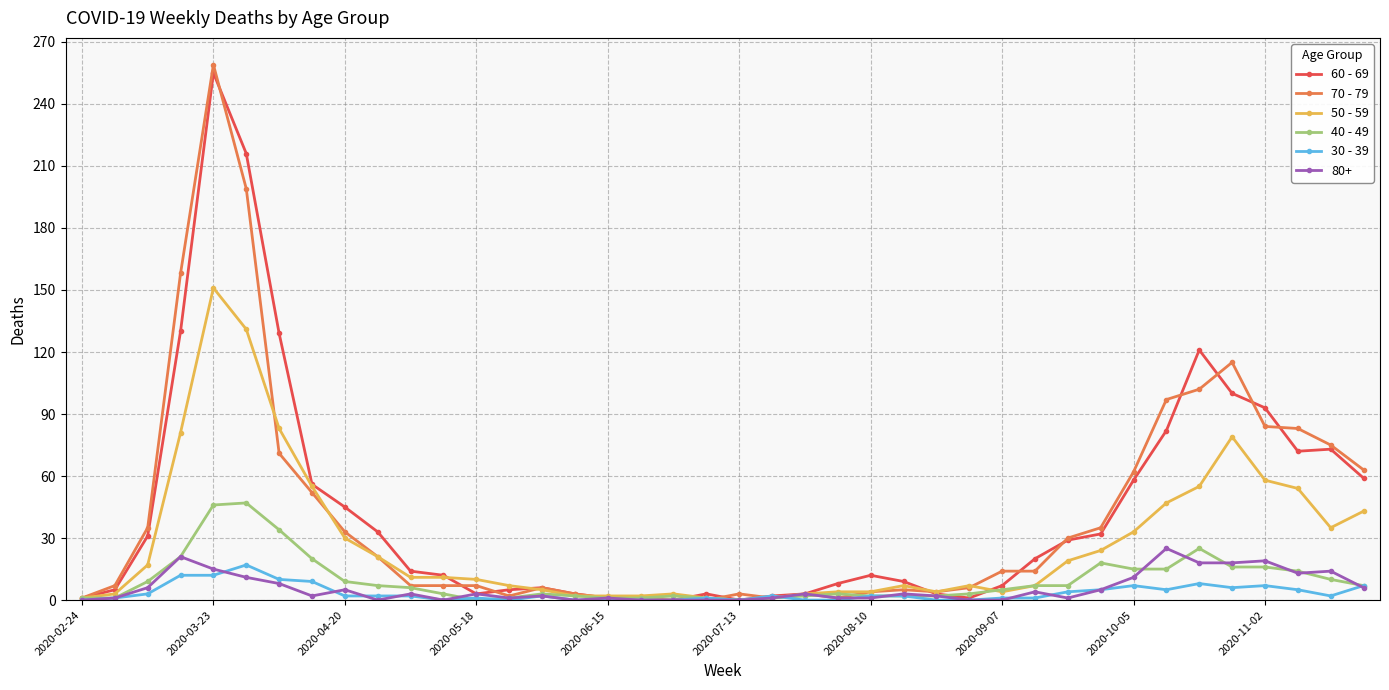

Which series has the largest range (max minus min)?

70 - 79